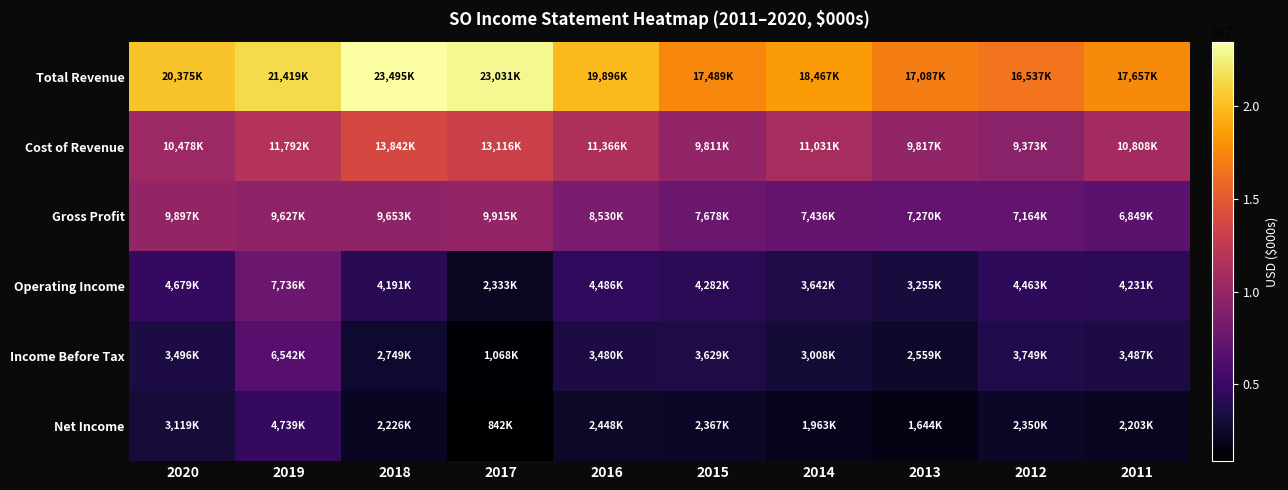

How many series are shown in this chart?

6